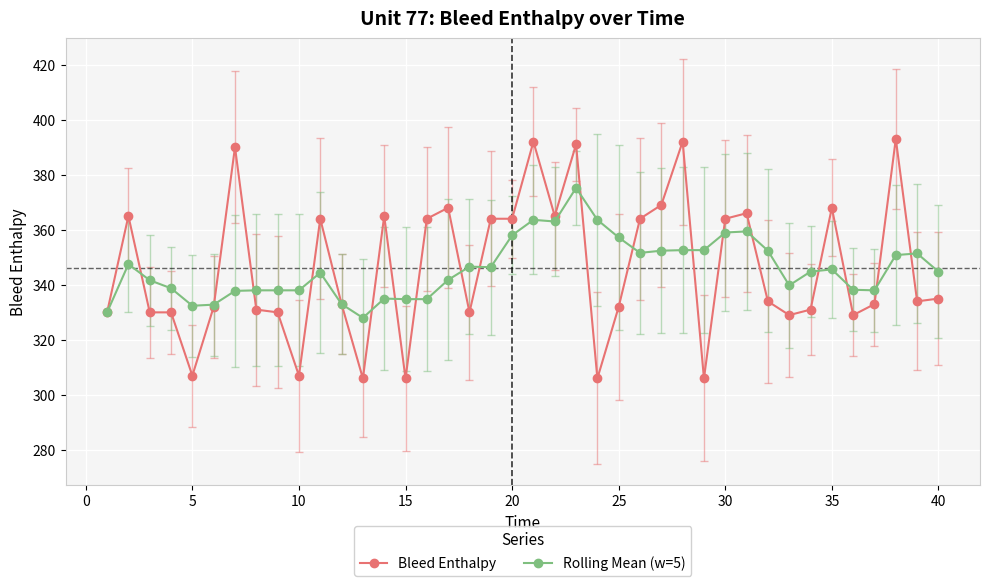

What is the value of the Rolling Mean (w=5) point at the 38th from the left?

350.8